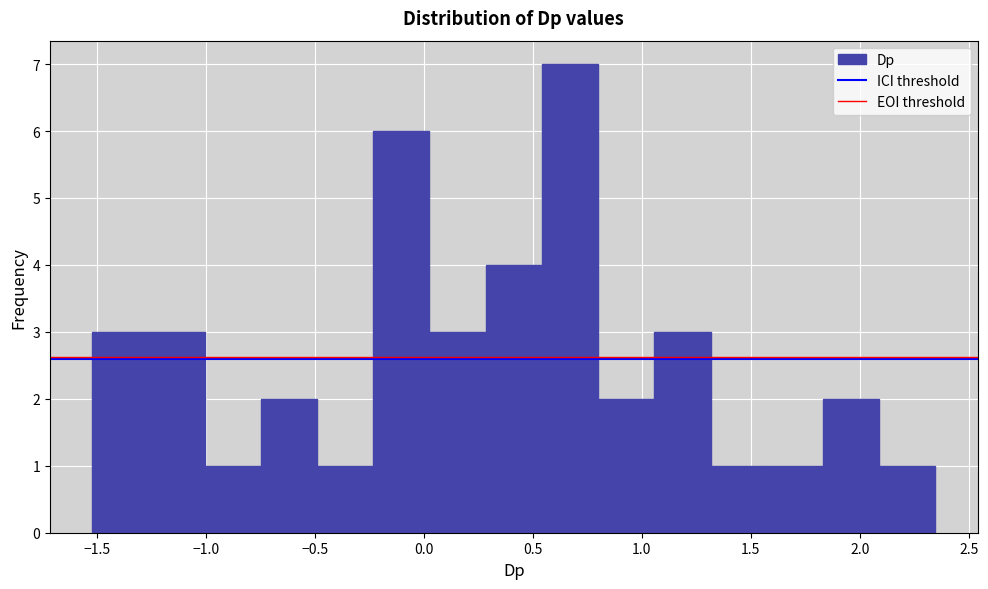

Reading left to right, transcribe this chart: for each bar, give the range it covers on the x-axis and its height. Neither the bar edges nor the heights are printed on the chart, so give them approximately, as read against the axes.

-1.50 to -1.25: 3
-1.25 to -1.00: 3
-1.00 to -0.75: 1
-0.75 to -0.50: 2
-0.50 to -0.25: 1
-0.25 to 0.05: 6
0.05 to 0.30: 3
0.30 to 0.55: 4
0.55 to 0.80: 7
0.80 to 1.05: 2
1.05 to 1.30: 3
1.30 to 1.55: 1
1.55 to 1.85: 1
1.85 to 2.10: 2
2.10 to 2.35: 1